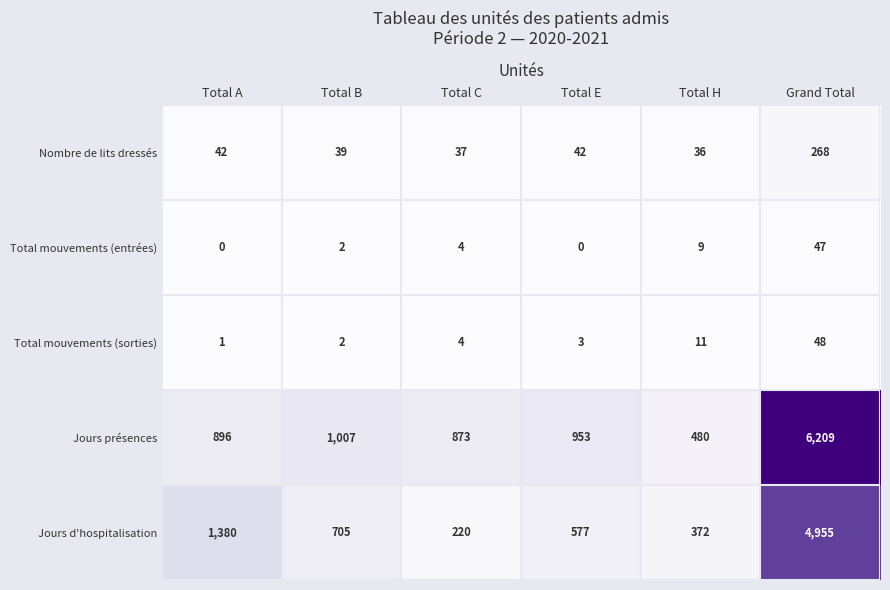

The Total mouvements (sorties) series shows 48 at Grand Total. True or false?

True